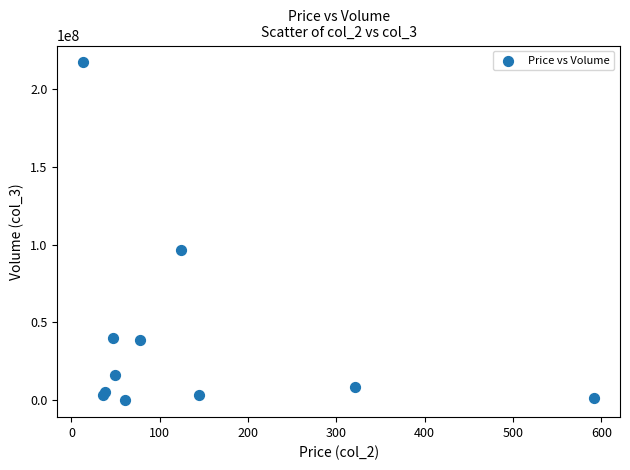

What Y value in the scatter plot is closest to 108501219?

96823273